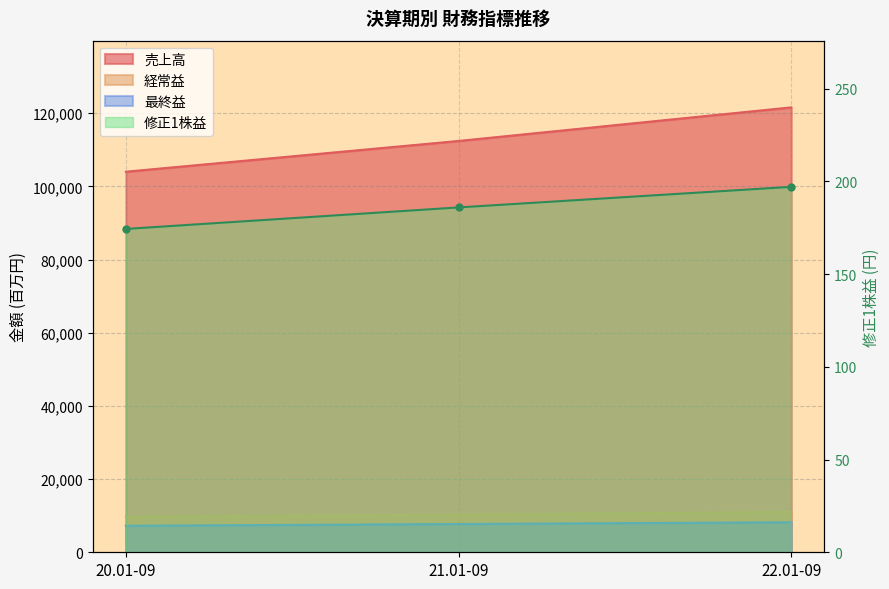

What is the spread (max minus min) of values at 20.01-09?

103858.6